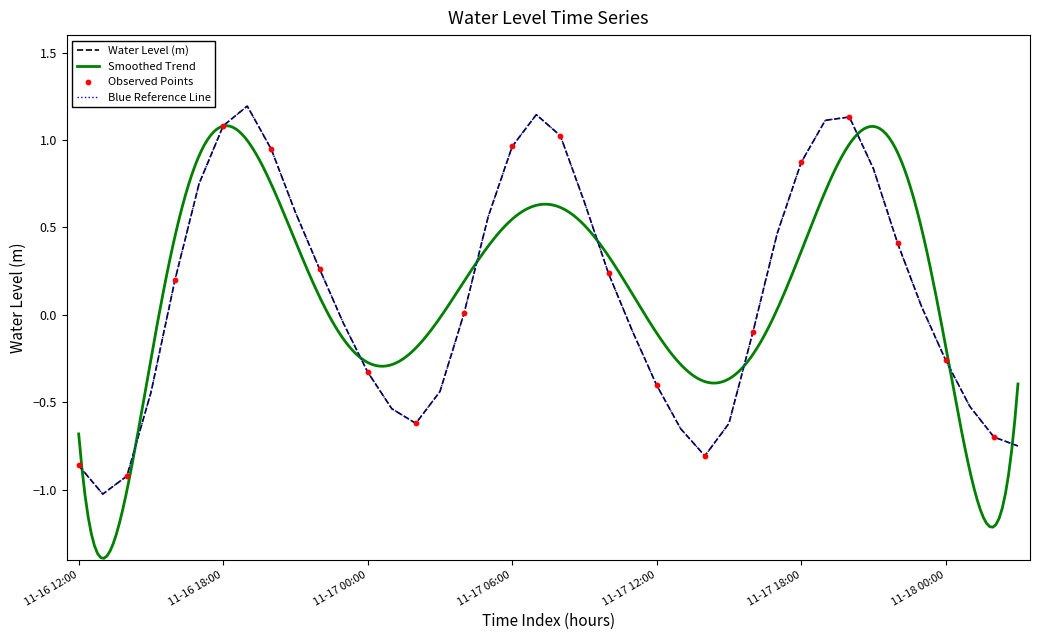

Which has a higher value, 2023-11-17 12:00:00 or 2023-11-17 13:00:00?

2023-11-17 12:00:00